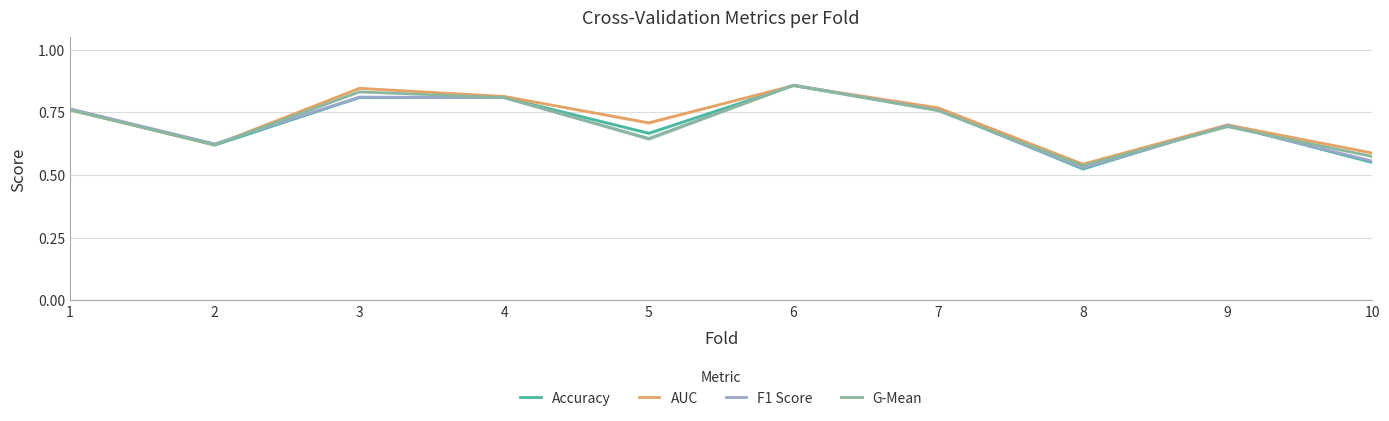

Which series has the widest spread of values?

Accuracy